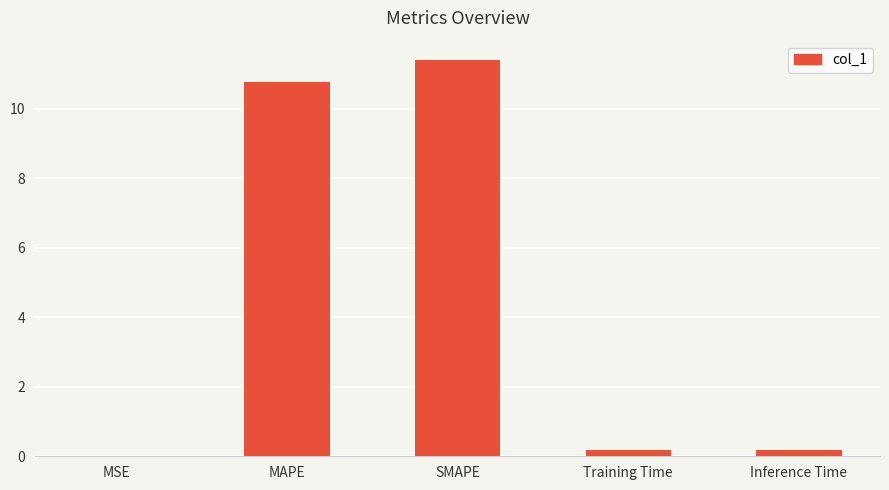

What is the sum of the values at SMAPE and Training Time?

11.6